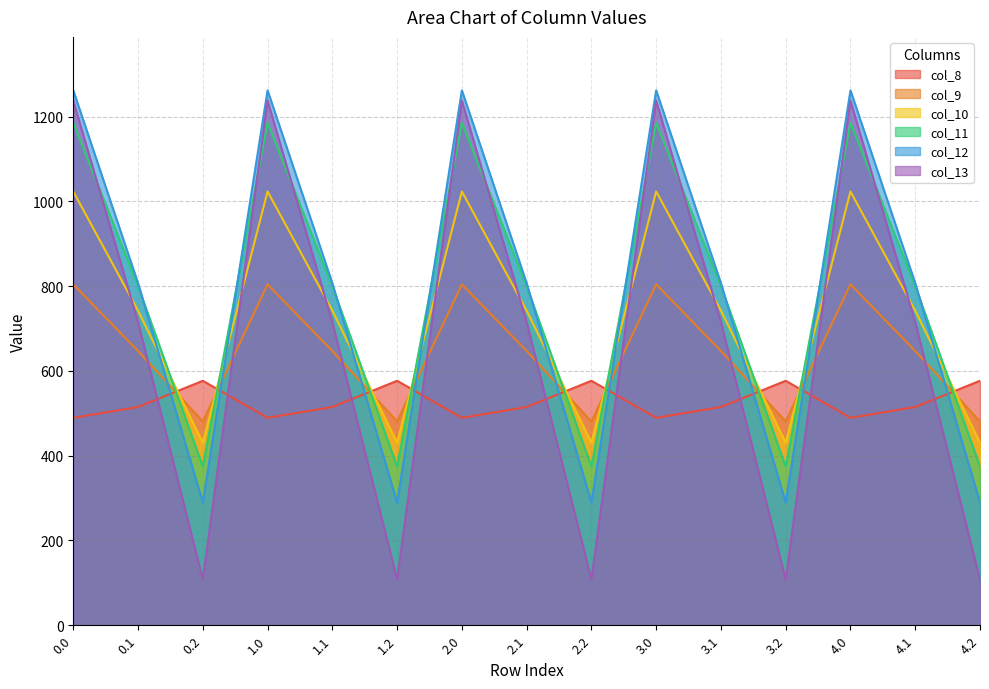

Which series has the largest range (max minus min)?

col_13